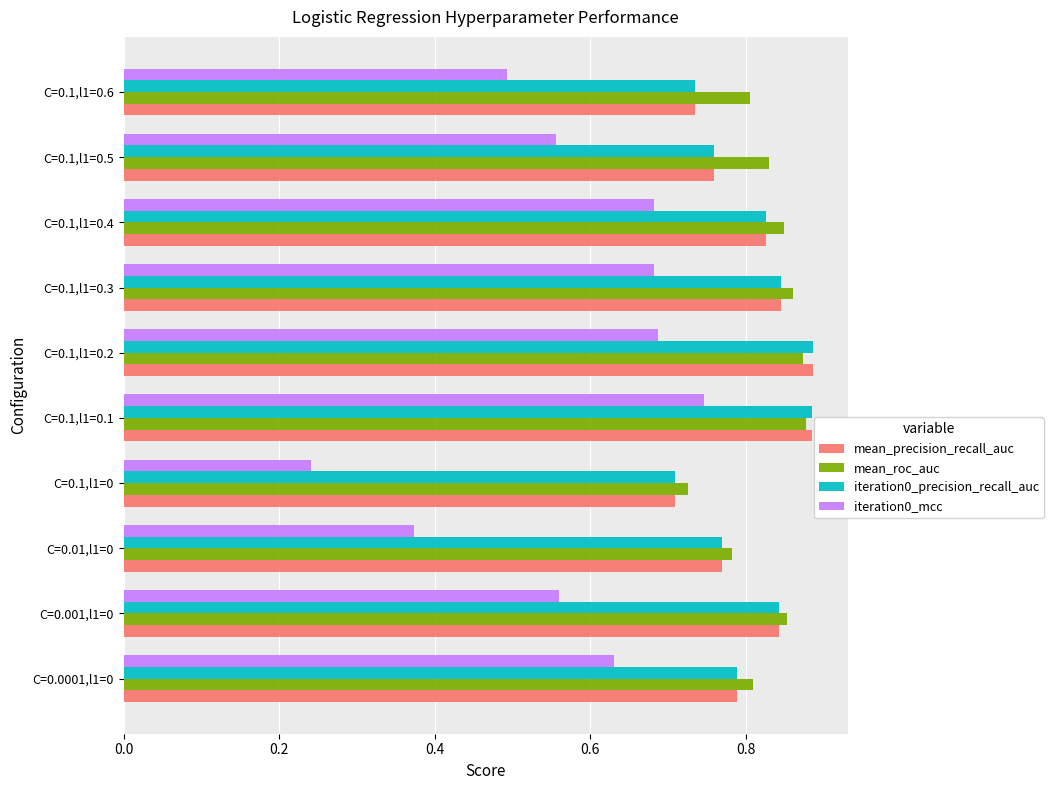

The mean_roc_auc series shows 0.8 at C=0.01,l1=0. True or false?

True